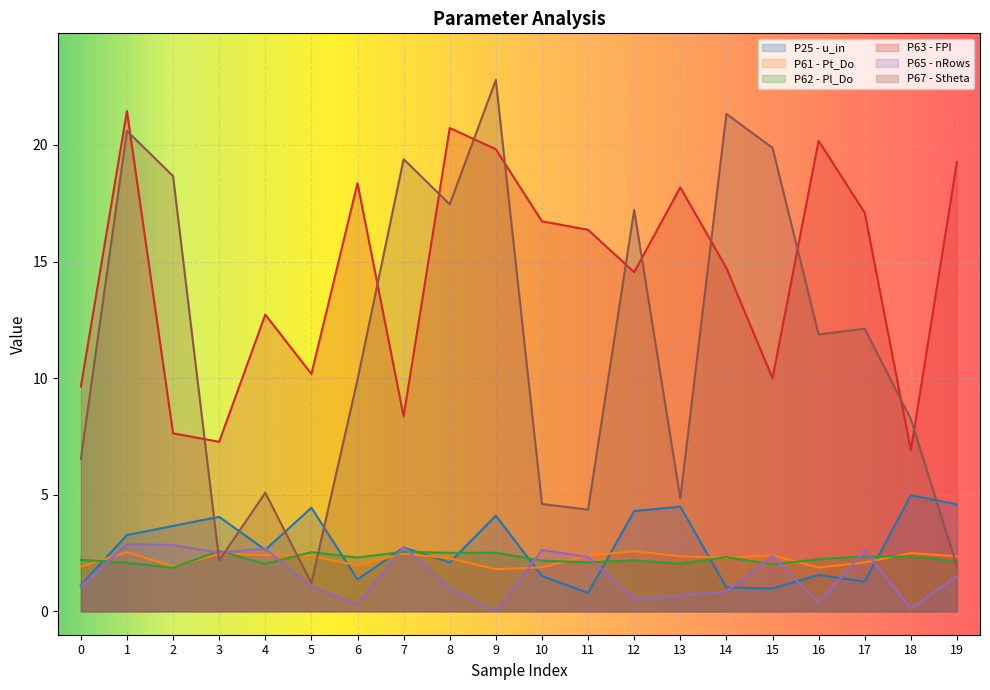

Between which two adjacent categories do P65 - nRows and P67 - Stheta first intersect?

2 and 3